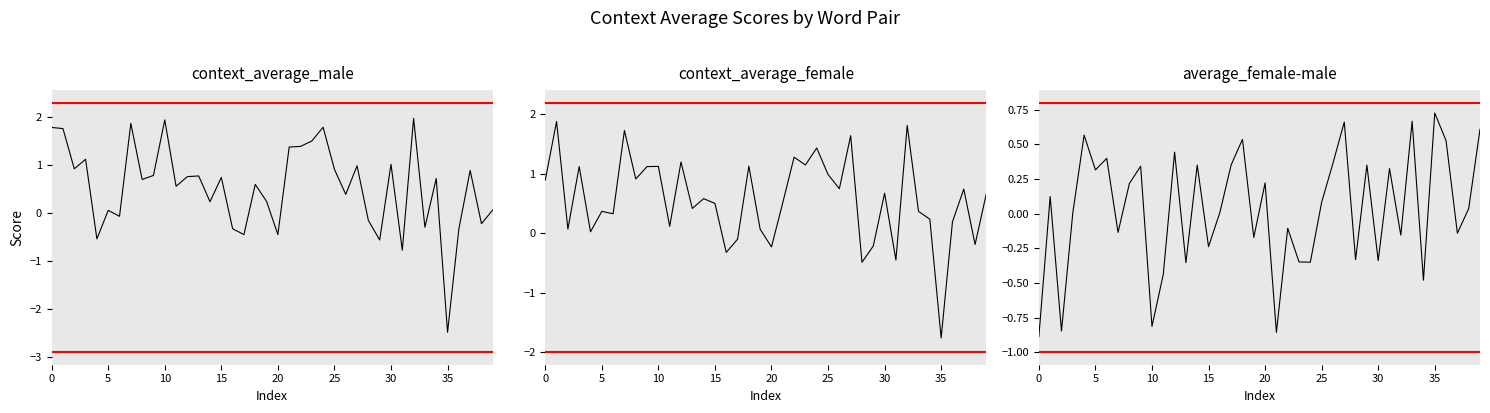

Rank the series by their maximum value, from lowest to highest.

average_female-male, context_average_female, context_average_male